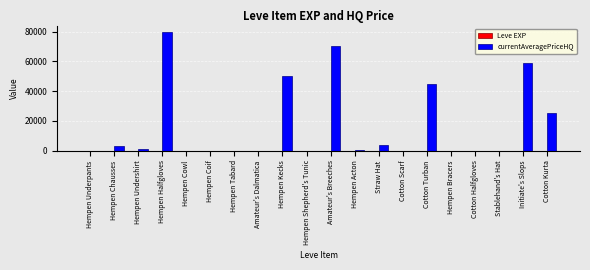

Which category has the highest value across all series?

Hempen Halfgloves